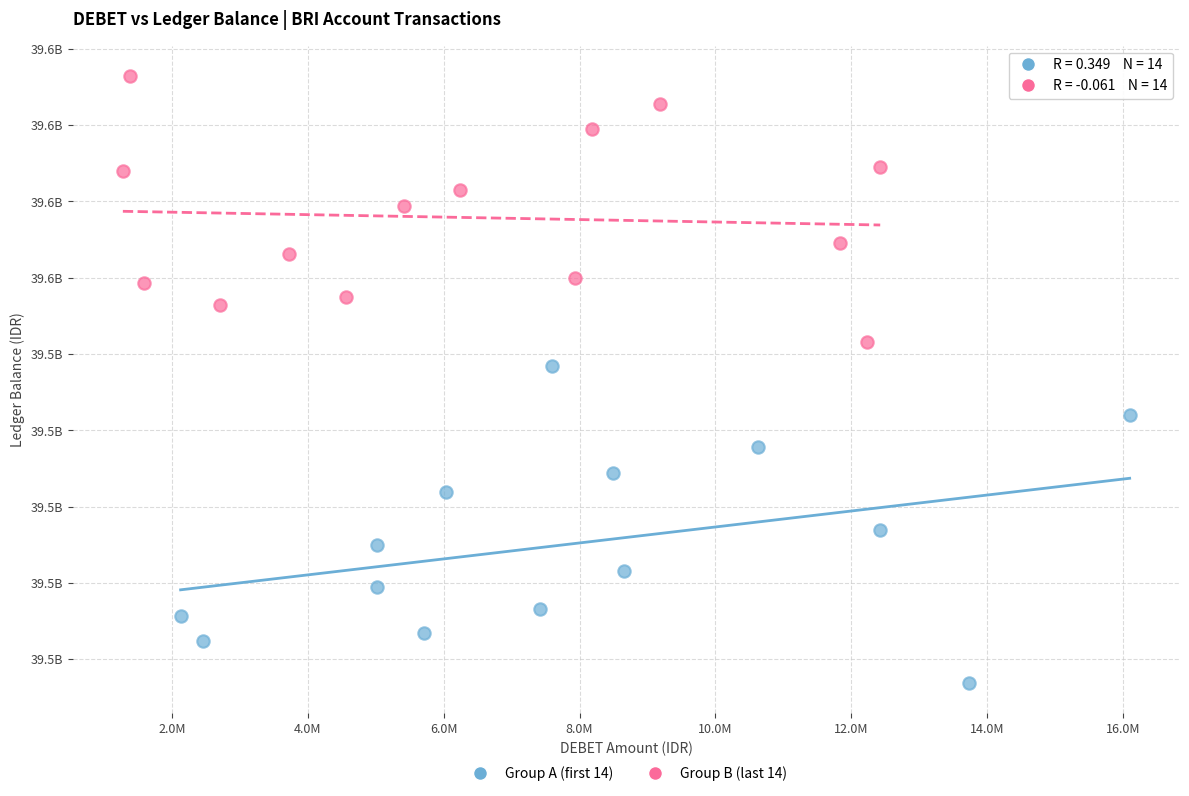

Which series contains the lowest Y value?

Group A (first 14)